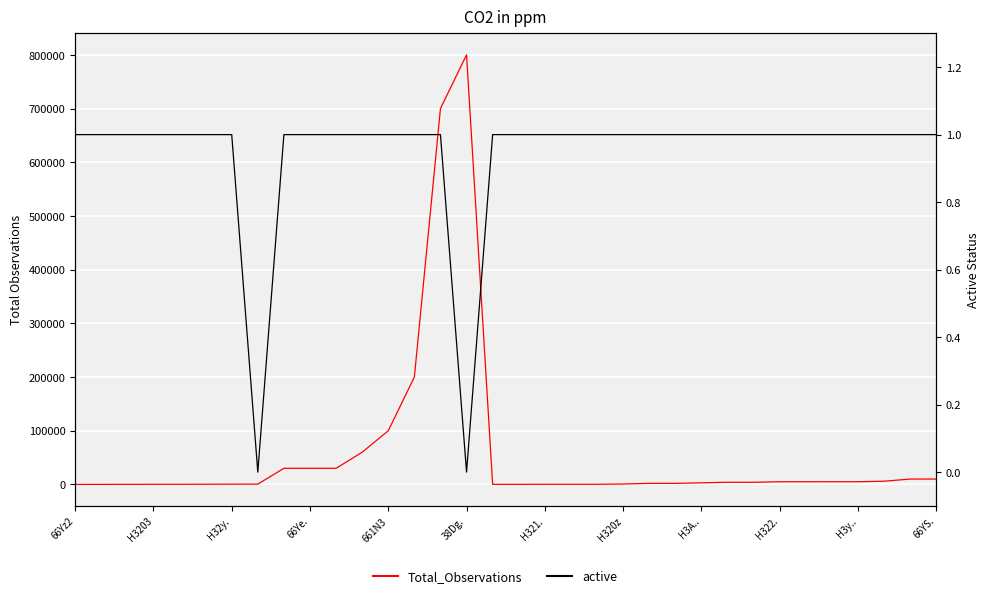

True or false: Total_Observations has more than 2 points higher than both neighbors.

False